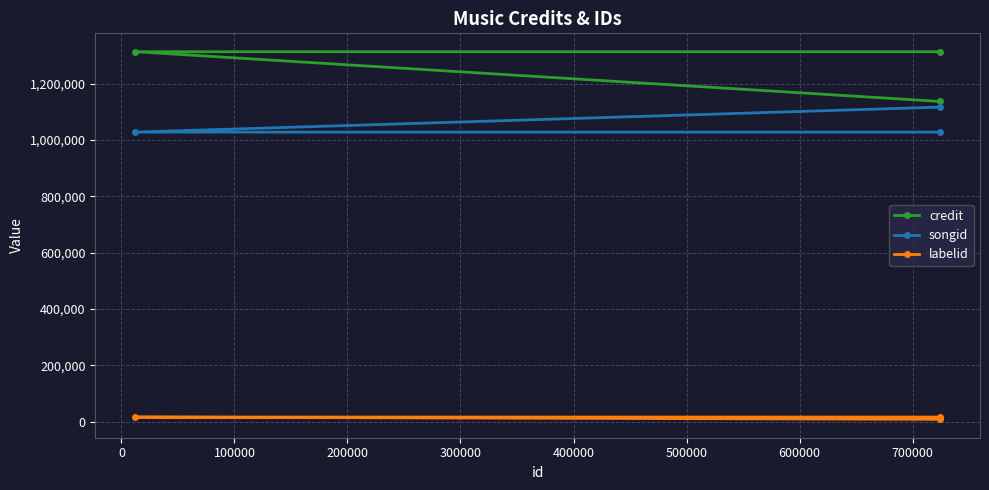

The labelid series shows 16429 at 100000. True or false?

True